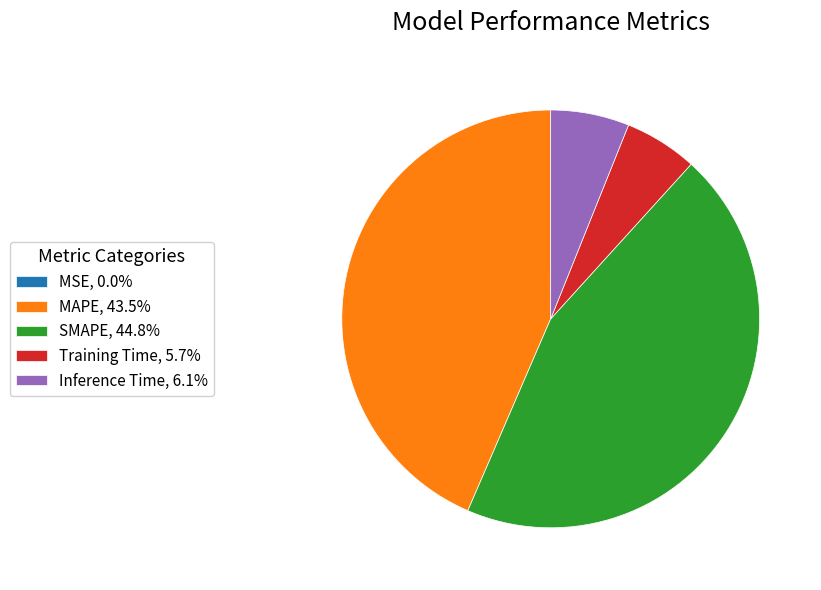

True or false: Inference Time accounts for 6% of the total.

True